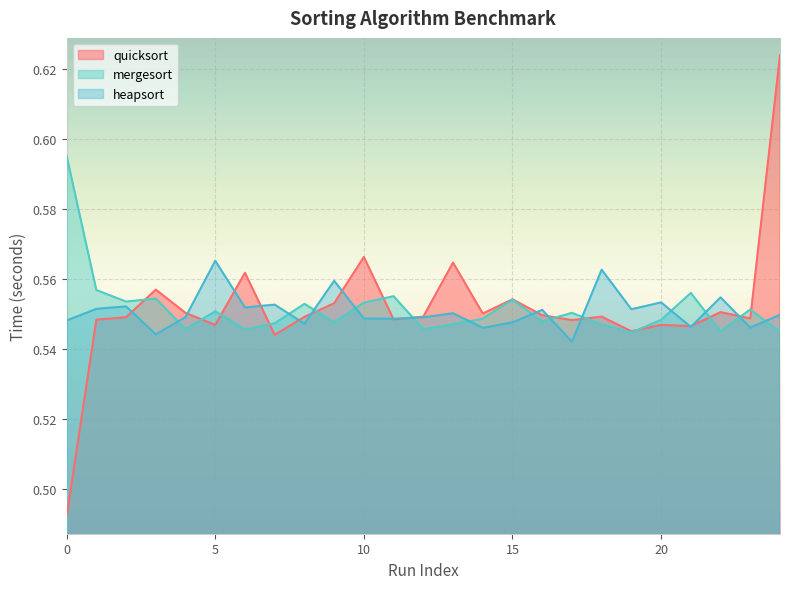

True or false: heapsort and mergesort intersect in this chart.

True